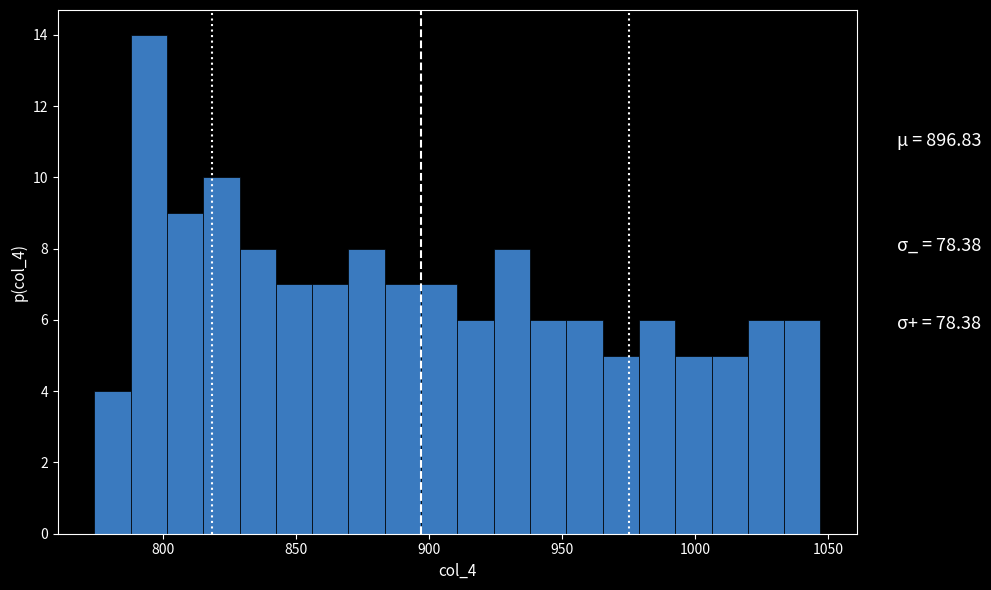

Around what value on the x-axis is the tallest bar? Give the approximate position of its centre, as read against the axis.

795